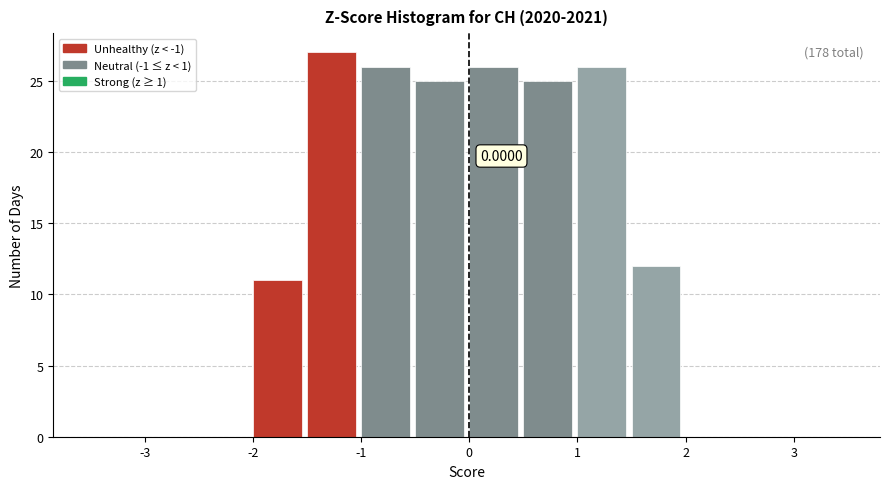

Which range on the x-axis has the tallest bar?

-1.5 to -1.0